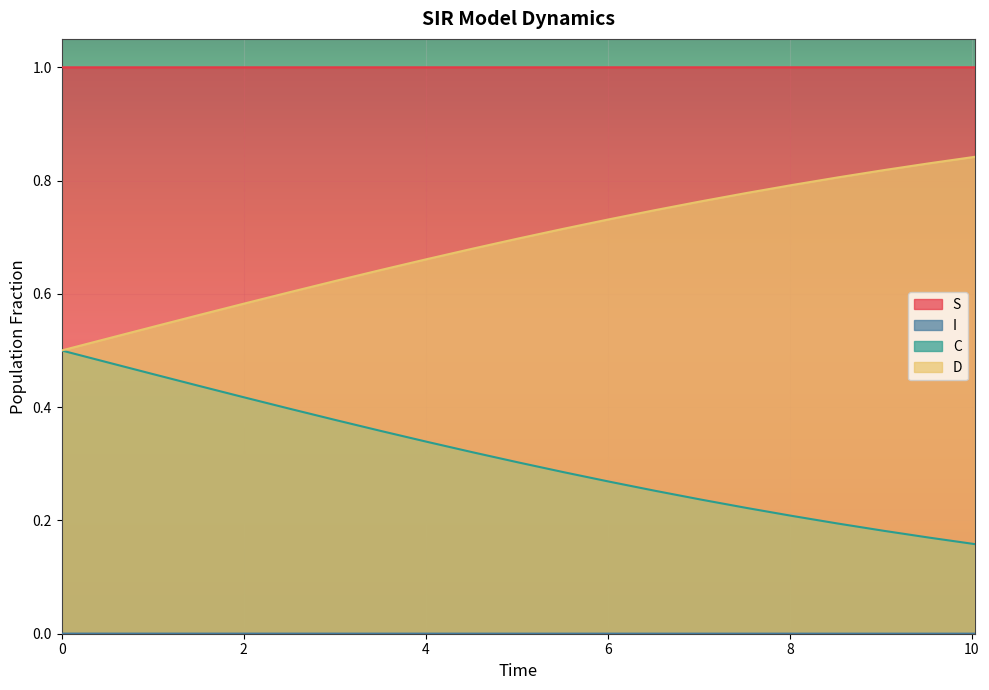

True or false: C has more than 2 interior local peaks.

False